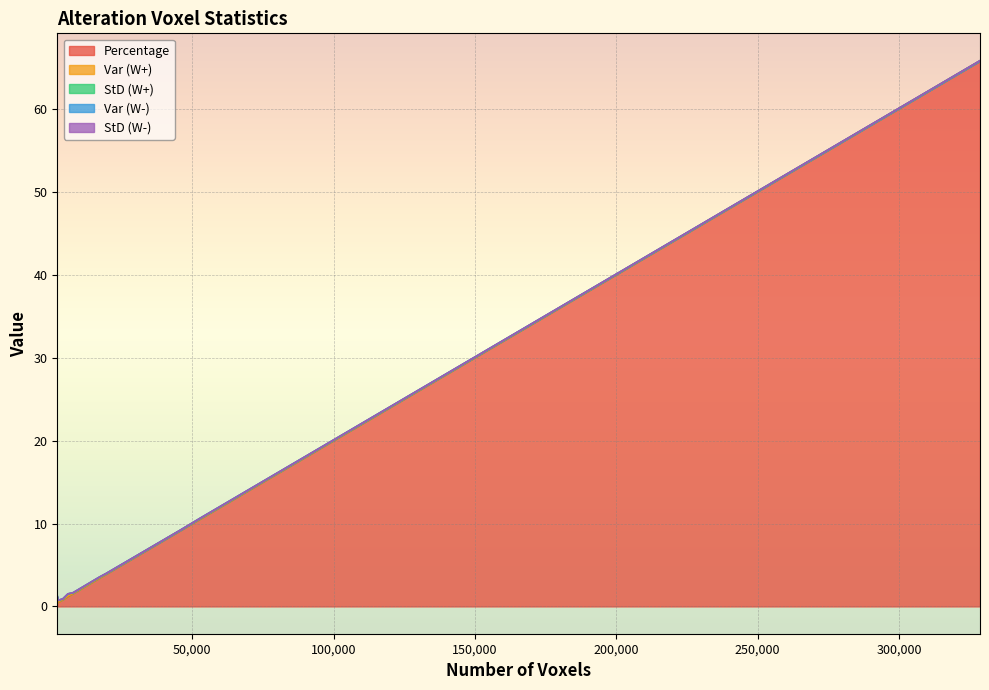

What is the highest value of the Percentage series?

65.8